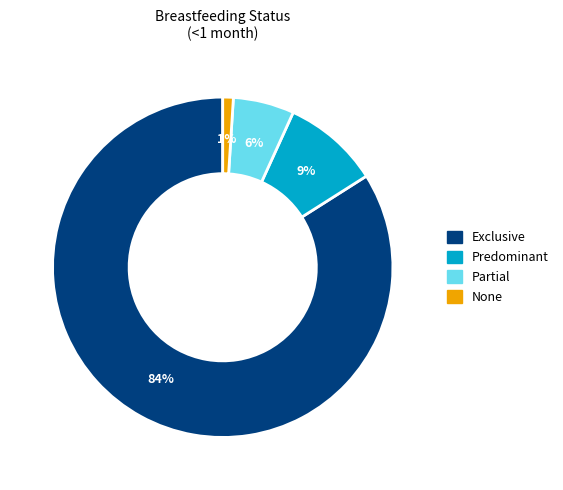

Is the sum of Exclusive and Partial greater than half?

Yes